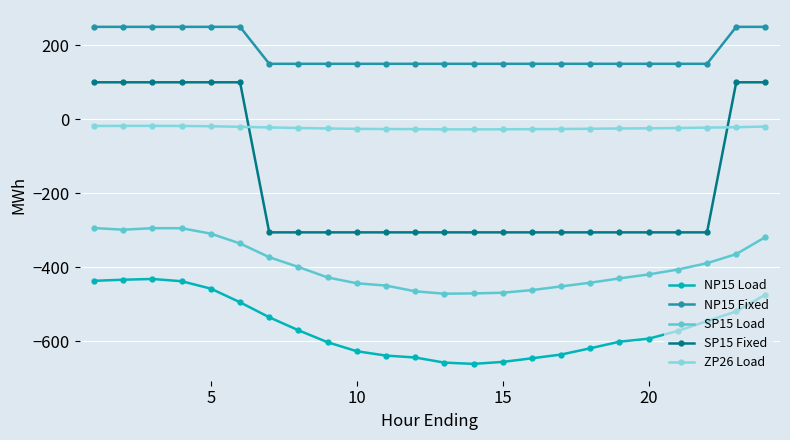

Rank the series by their maximum value, from lowest to highest.

NP15 Load, SP15 Load, ZP26 Load, SP15 Fixed, NP15 Fixed